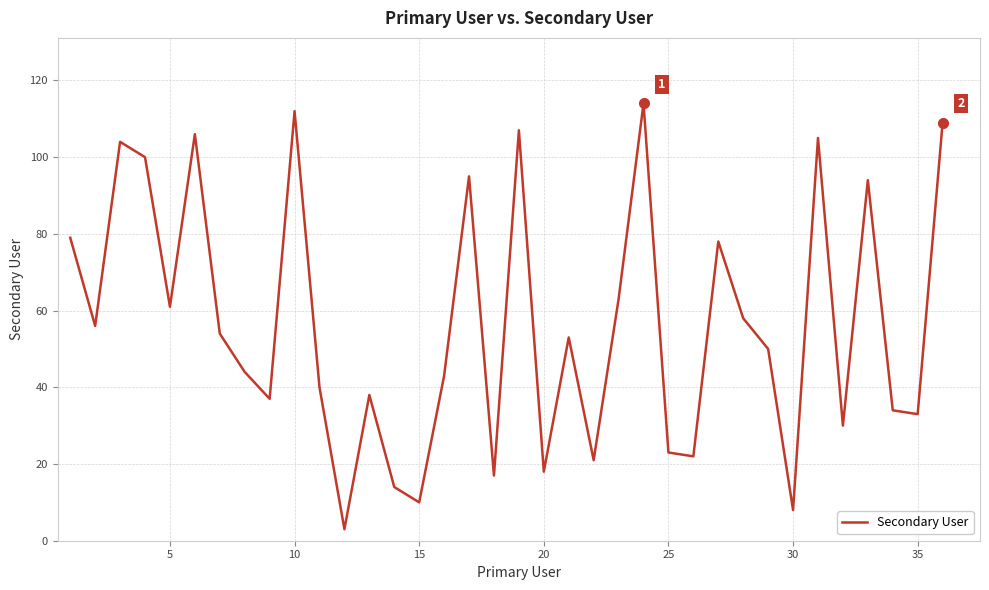

What is the greatest value displayed?

114